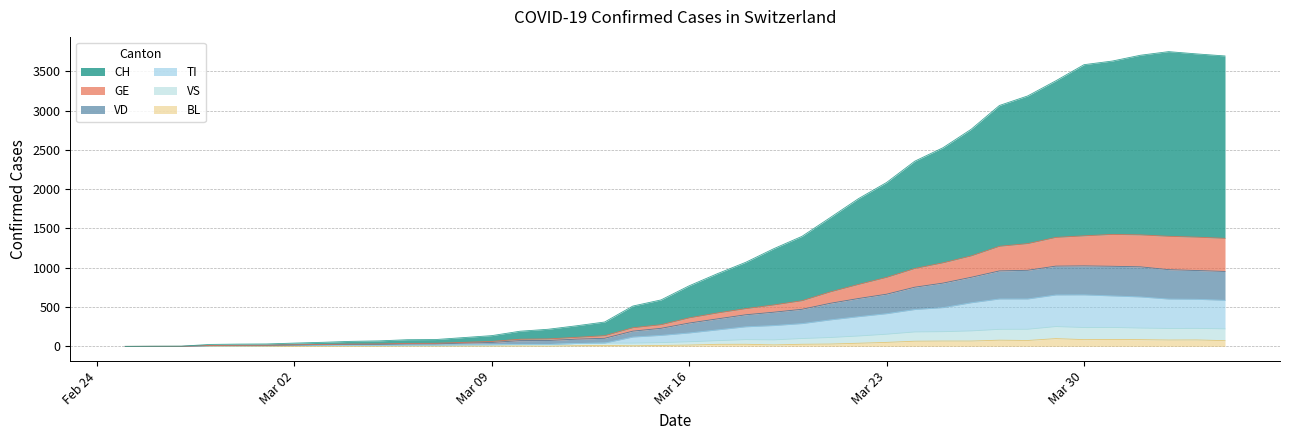

How many lines are shown in the chart?

6